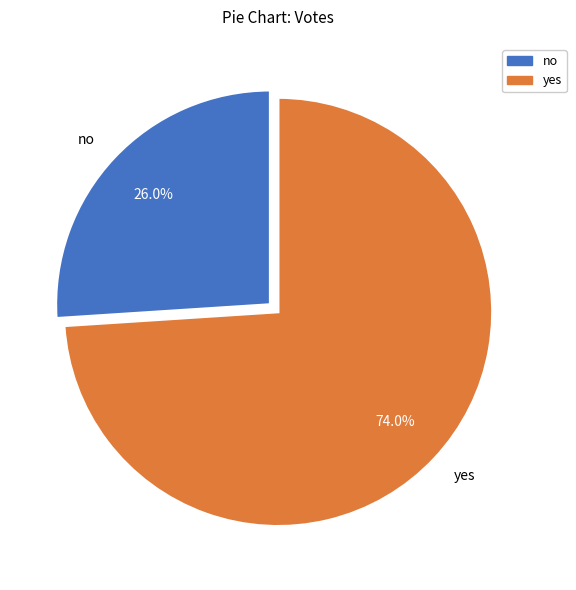

To the nearest percent, what portion does yes represent?

74%